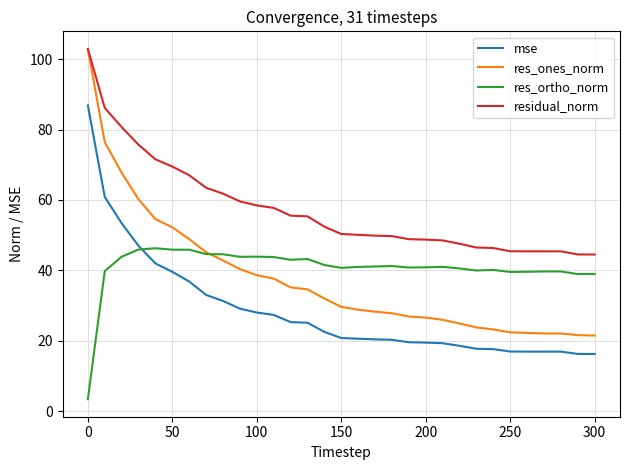

What is the maximum value shown in the chart?

102.9